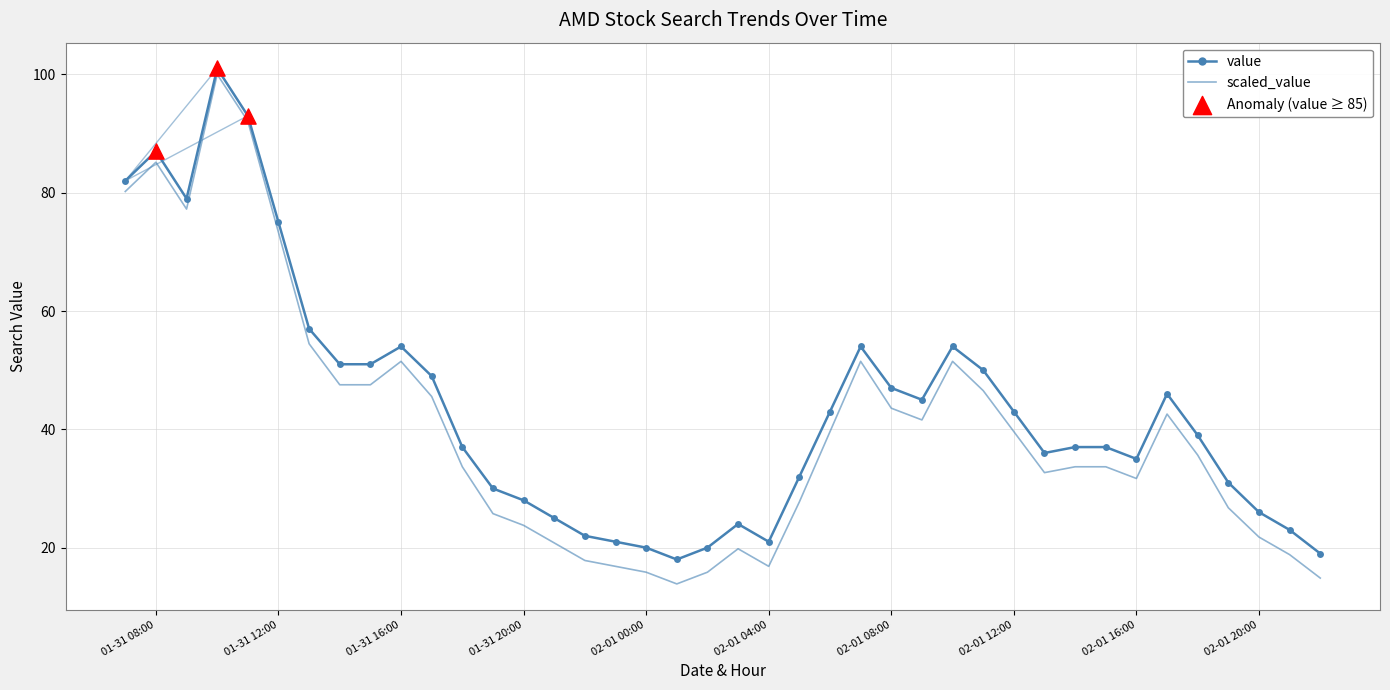

Which series has the largest range (max minus min)?

scaled_value